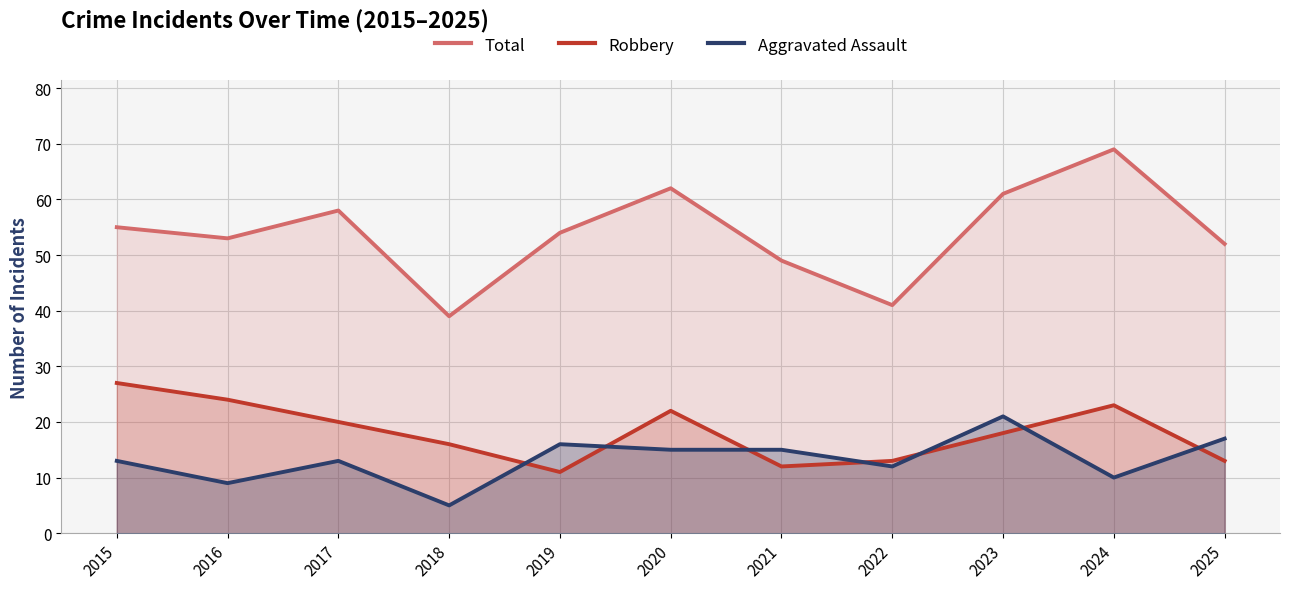

List the labels in order of Robbery value, smallest first.

2019, 2021, 2022, 2025, 2018, 2023, 2017, 2020, 2024, 2016, 2015